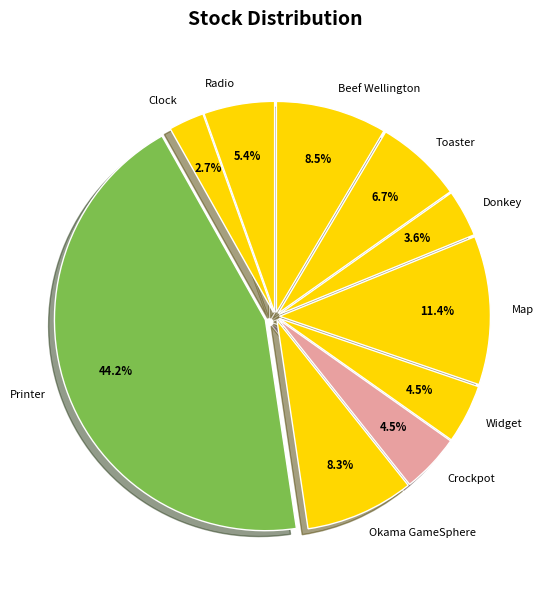

Which slice is the largest?

Printer